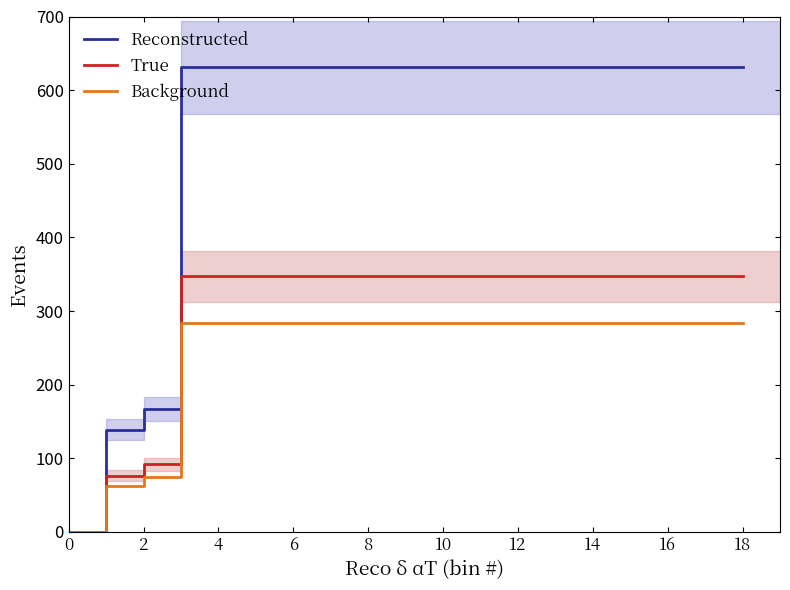

Which series has the largest total across all categories?

Reconstructed